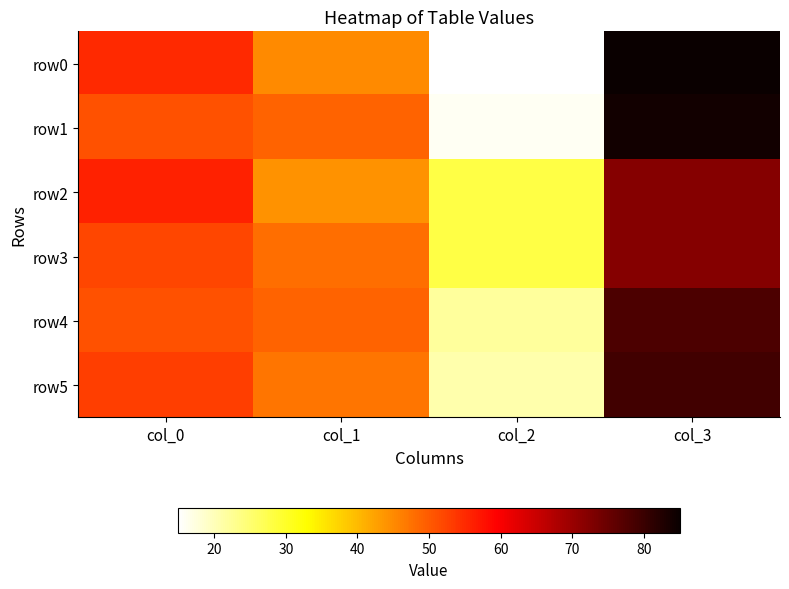

Reading left to right, list all the values displayed in this chart.

row0: col_0=55	col_1=45	col_2=15	col_3=85
row1: col_0=51	col_1=49	col_2=16	col_3=84
row2: col_0=56	col_1=44	col_2=28	col_3=72
row3: col_0=52	col_1=48	col_2=28	col_3=72
row4: col_0=51	col_1=49	col_2=22	col_3=78
row5: col_0=53	col_1=47	col_2=21	col_3=79